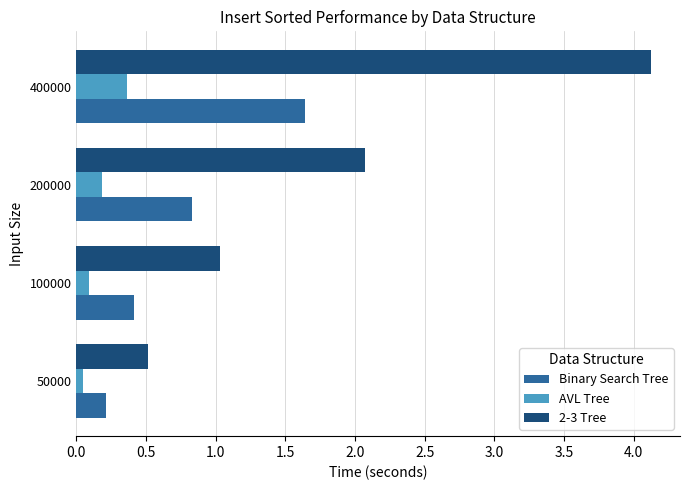

Which series changed the most between 100000 and 400000?

2-3 Tree